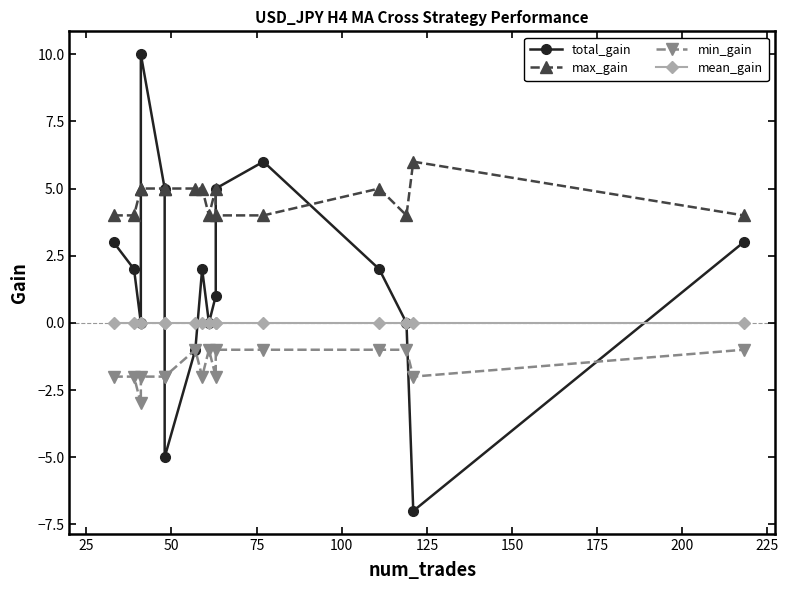

True or false: min_gain and mean_gain cross at least once.

False